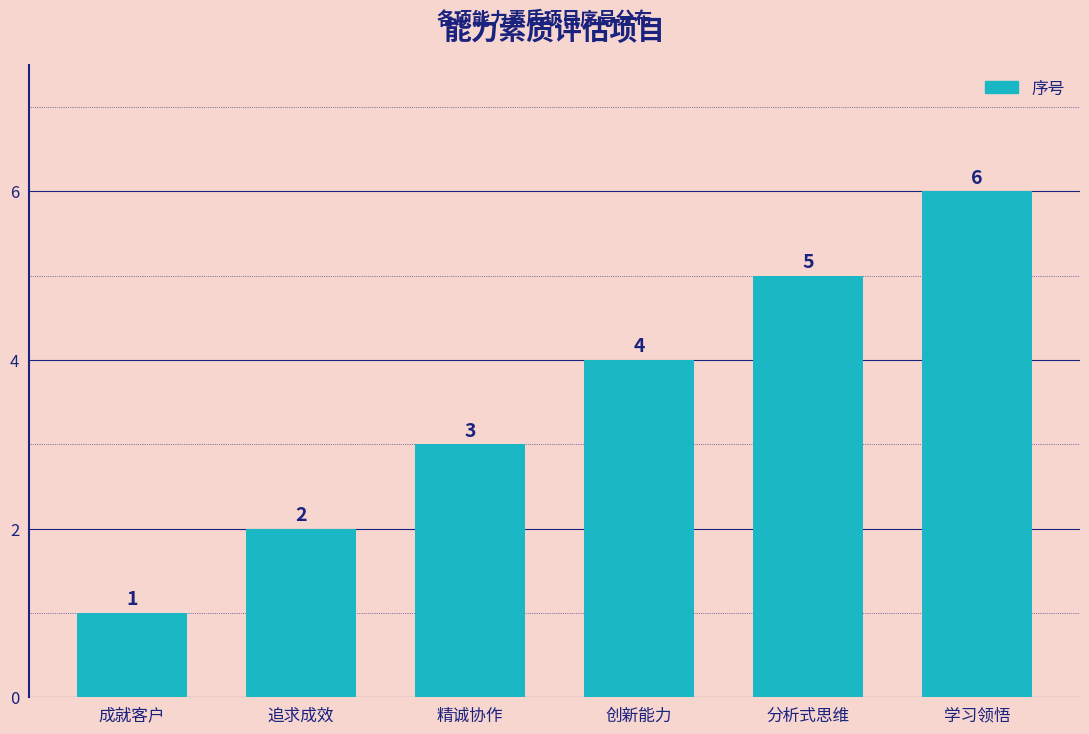

How many values are between 2 and 5?

4